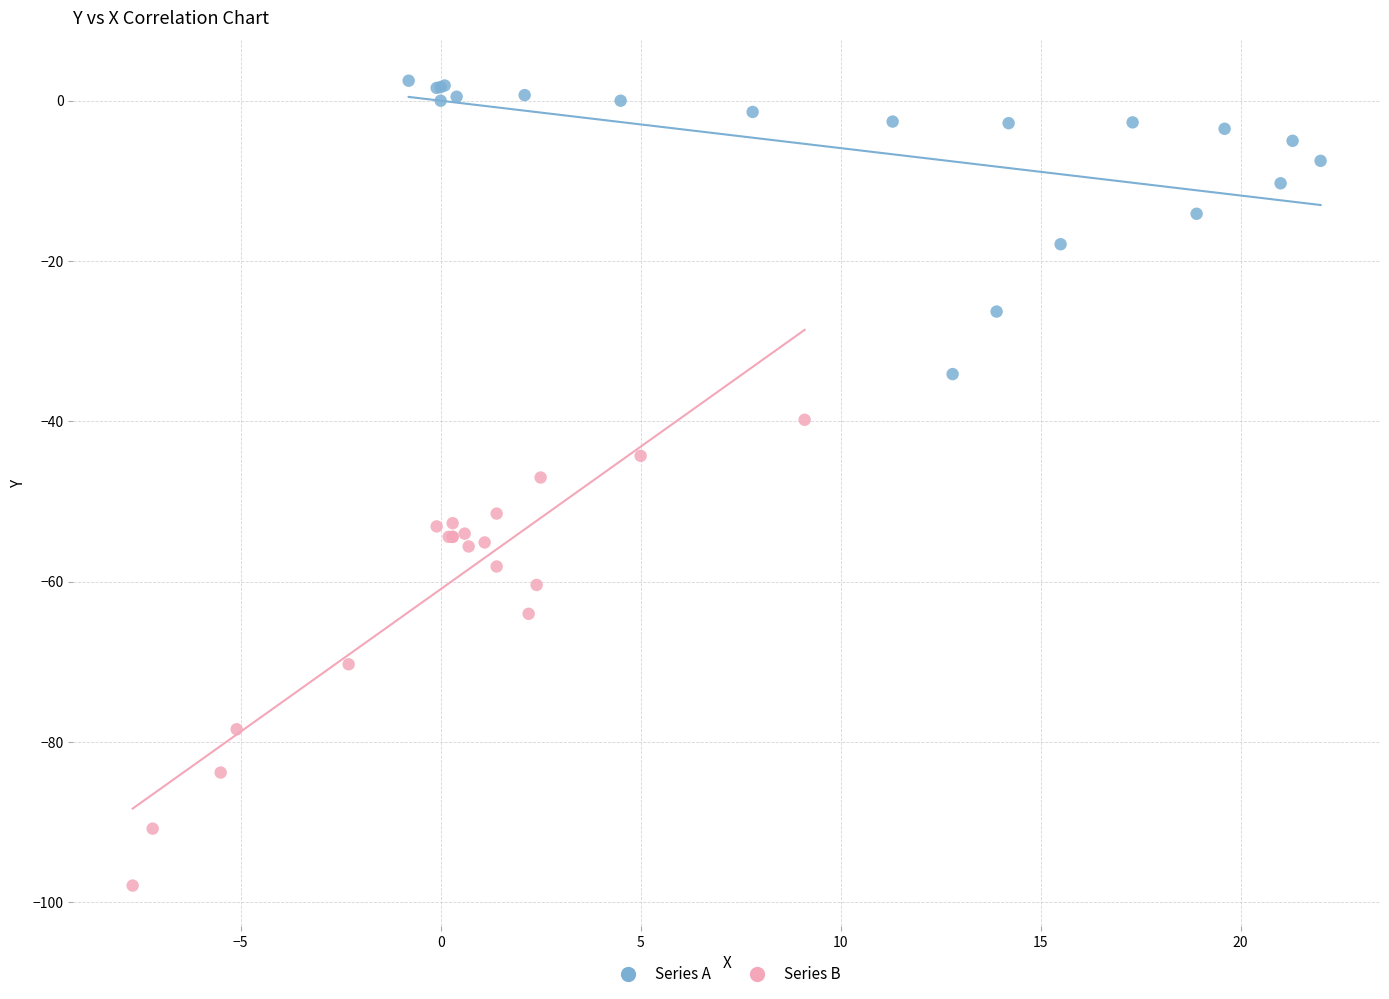

Which series has the largest Y range (max minus min)?

Series B